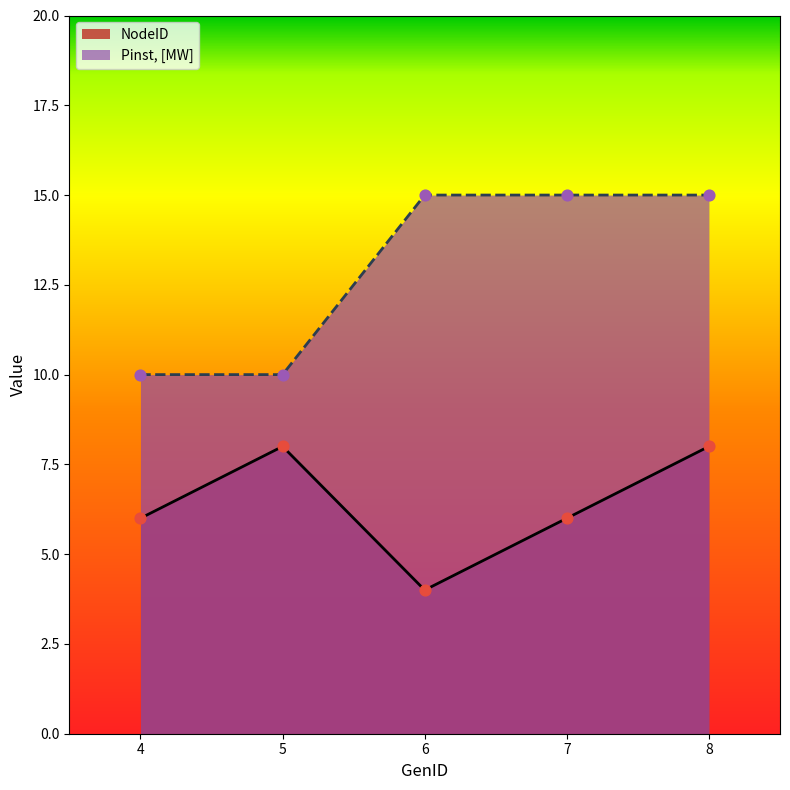

What is the total value across all series at 4?

16